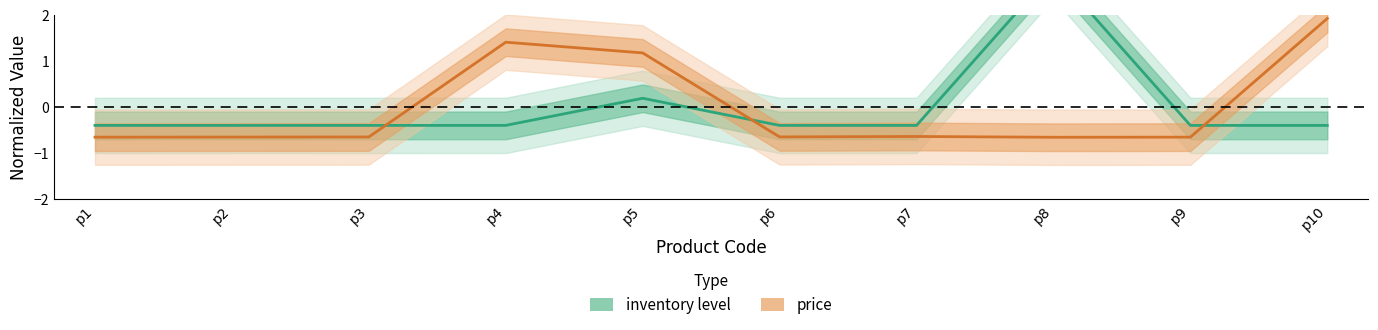

In inventory level, how many points are lower than both neighbors (excluding endpoints)?

3